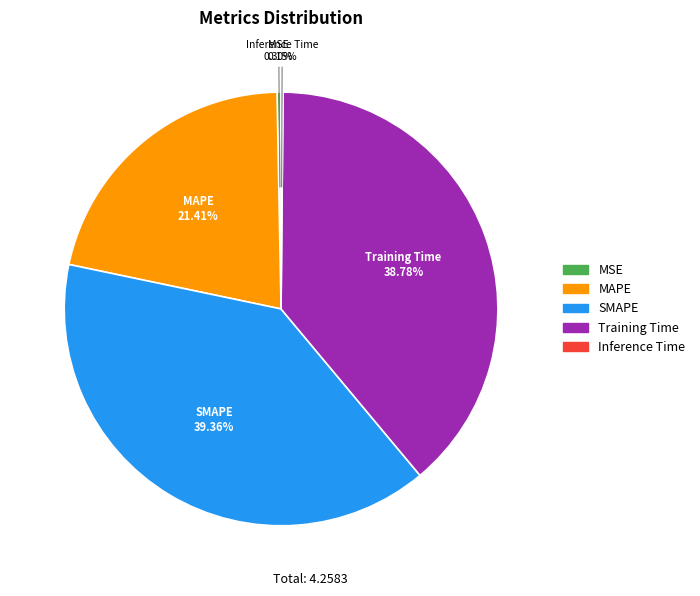

To the nearest percent, what percentage of the pie is SMAPE?

39%